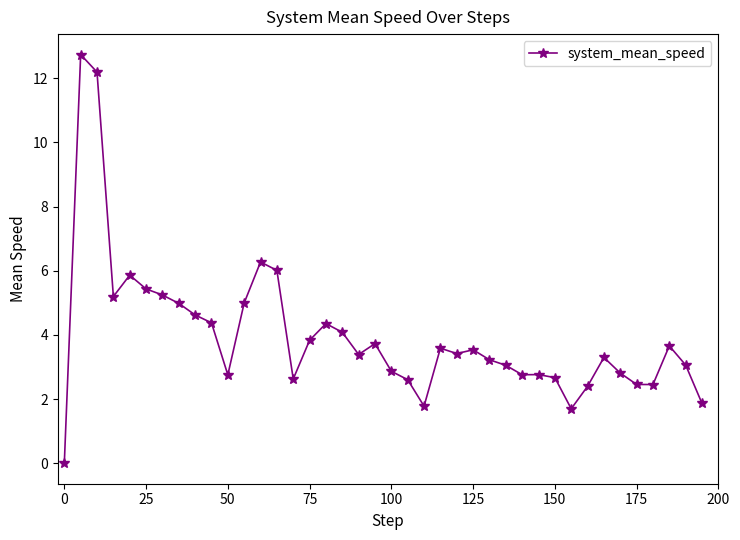

What is the average value?

4.0